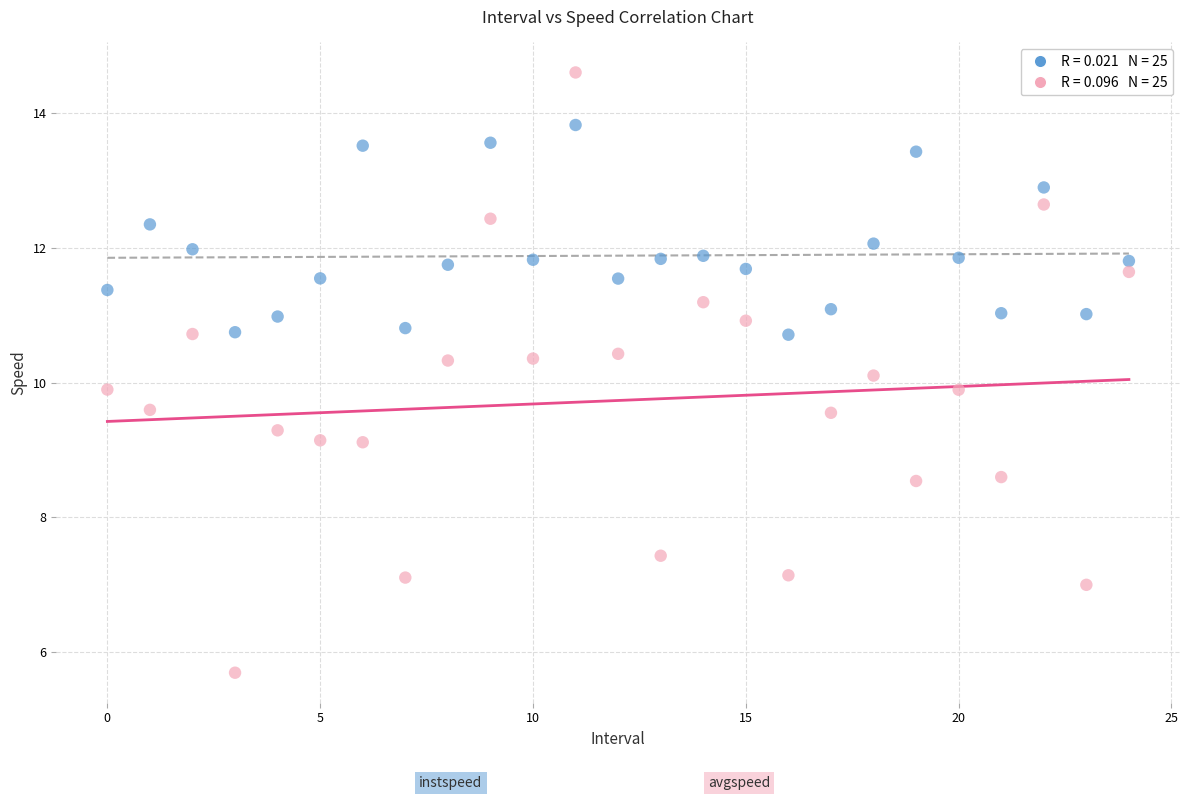

Across all data points, what is the range of Y values (max minus min)?

8.9